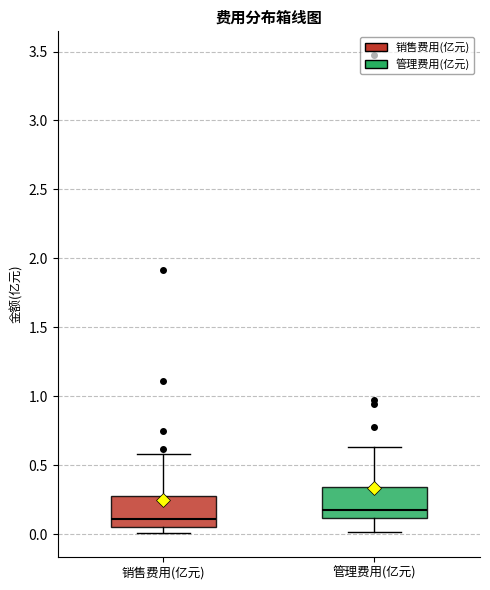

Reading left to right, read every box against the y-axis: the position of its median line, the range the box covers, and the ends of its whiskers. The values are not printed on the chart, so give them approximately, as read against the axis.

销售费用(亿元): median 0.10, box 0.05 to 0.25, whiskers 0.00 to 0.60
管理费用(亿元): median 0.20, box 0.10 to 0.35, whiskers 0.00 to 0.65